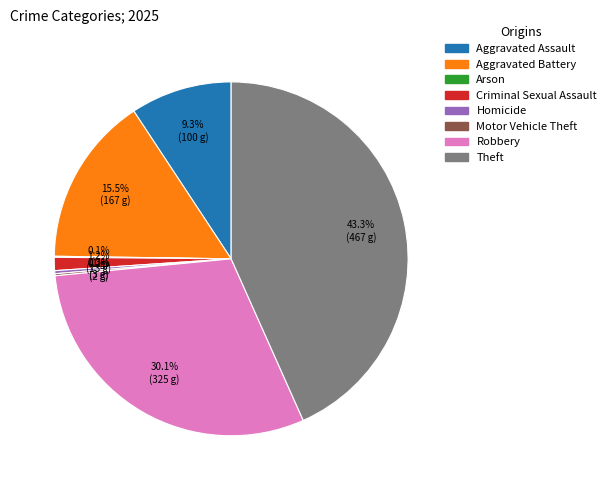

What portion of the pie excludes Criminal Sexual Assault?

98.8%